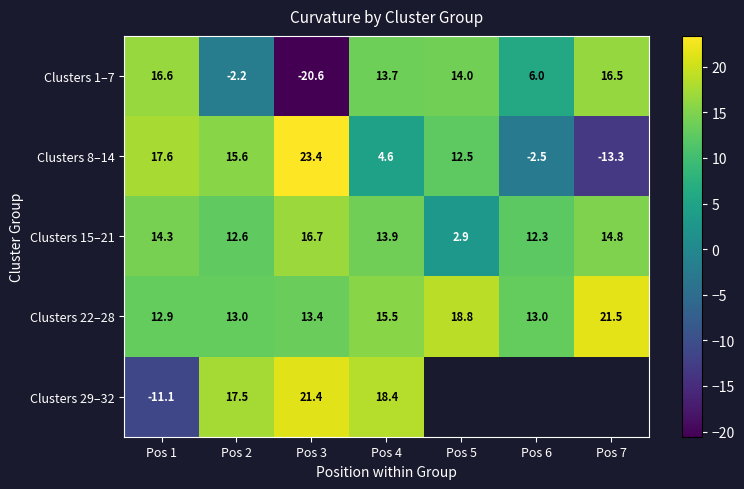

Is it true that Clusters 22–28 equals 17.7 at Pos 6?

False